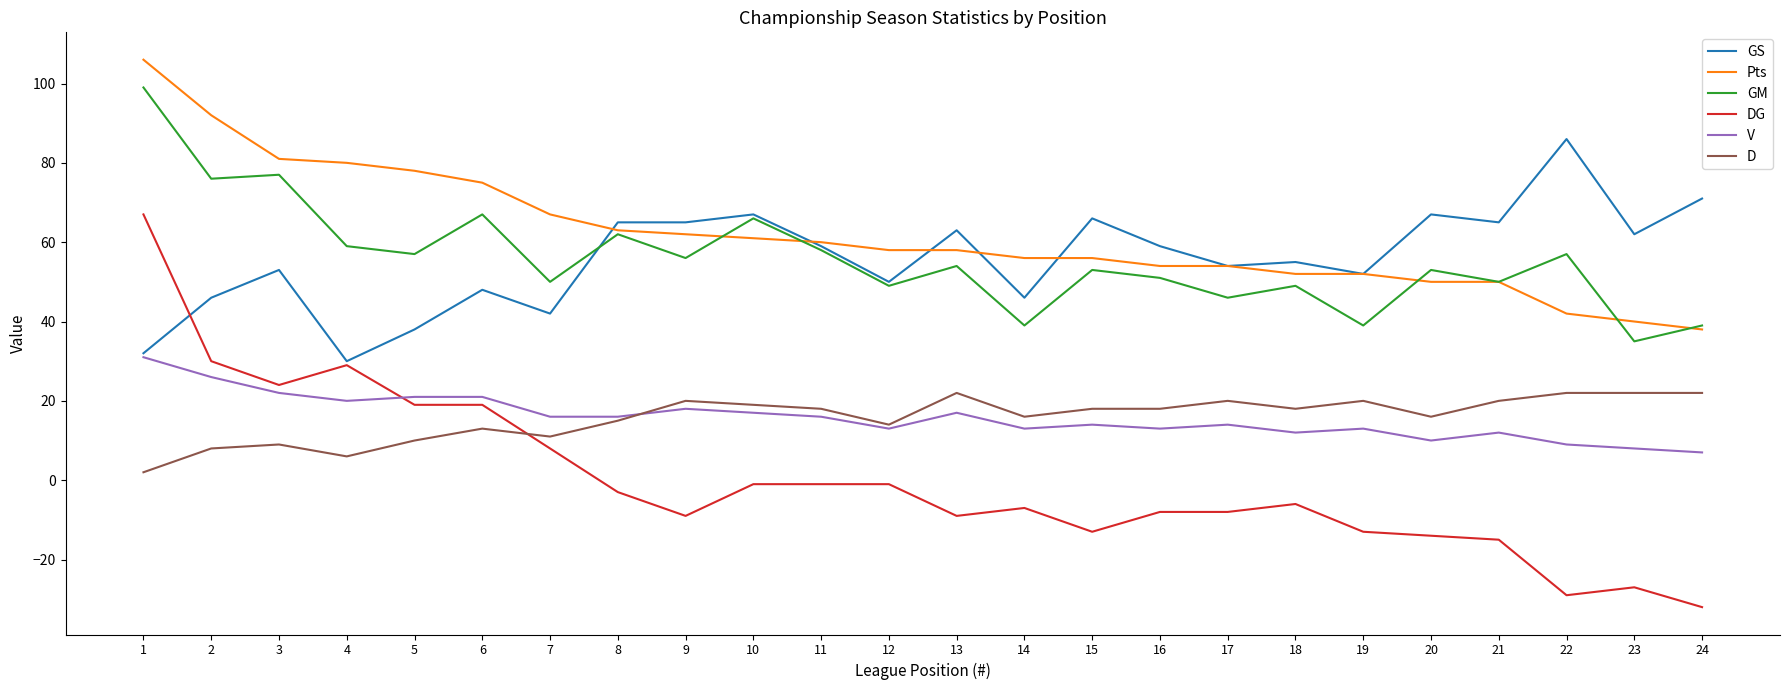

Is the value of DG at 14 greater than the value of GS at 10?

No